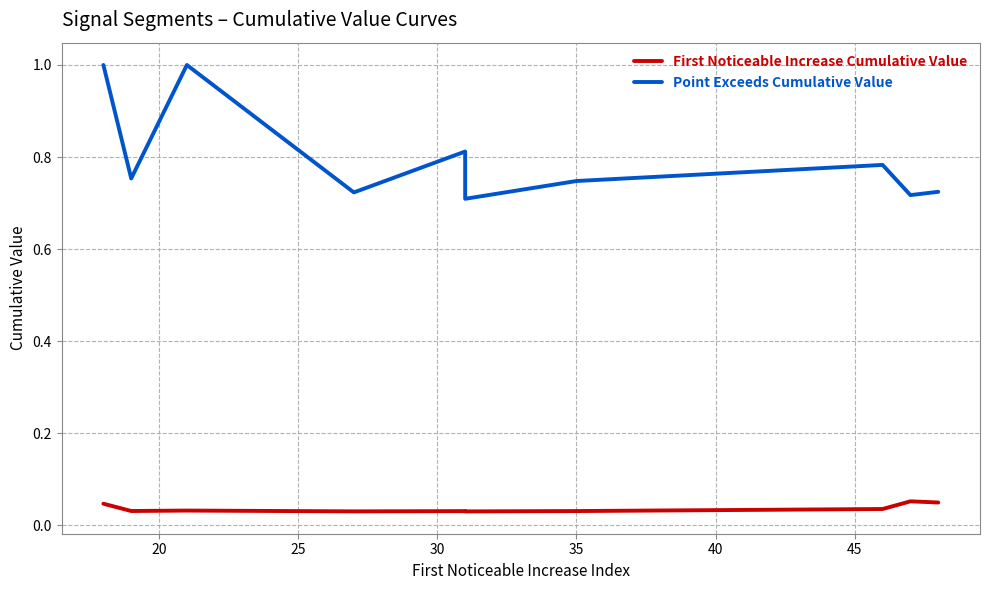

What is the total value across all series at 25?

1.0